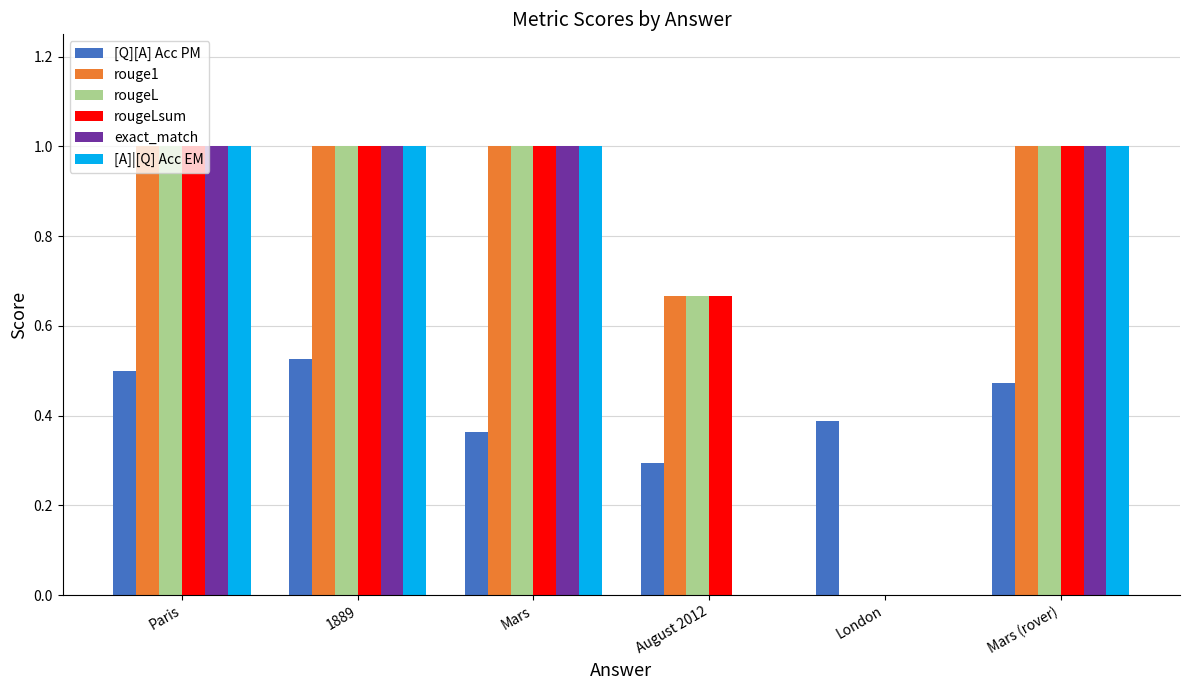

What value does the rougeLsum series have at Paris?

1.0